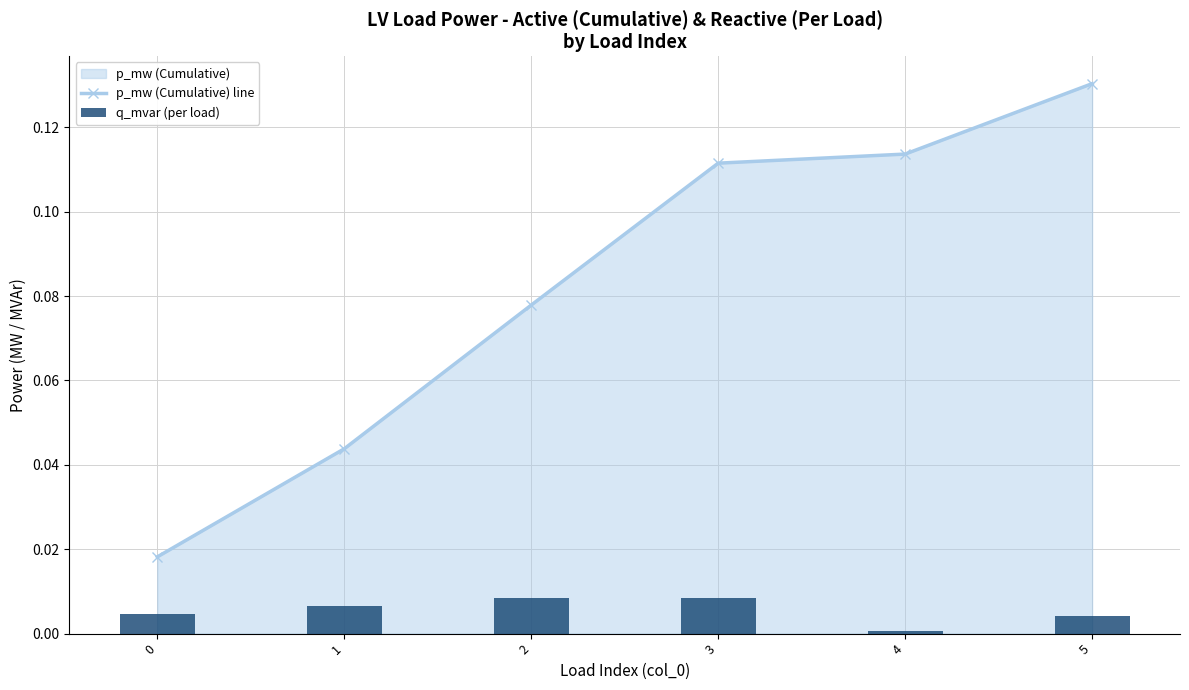

Which series has the largest total across all categories?

p_mw (Cumulative) line